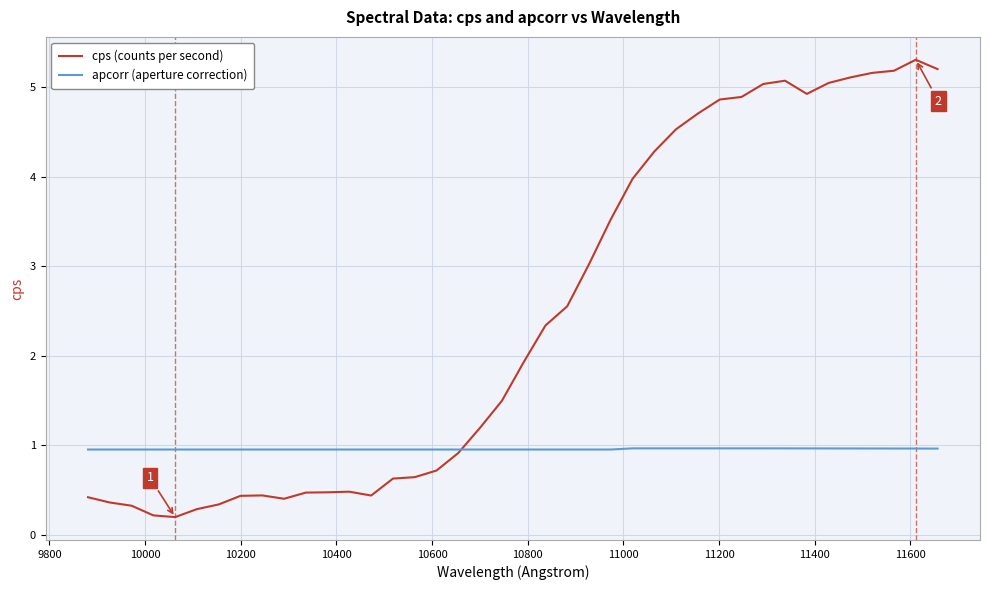

What is the minimum value for apcorr (aperture correction)?

1.0